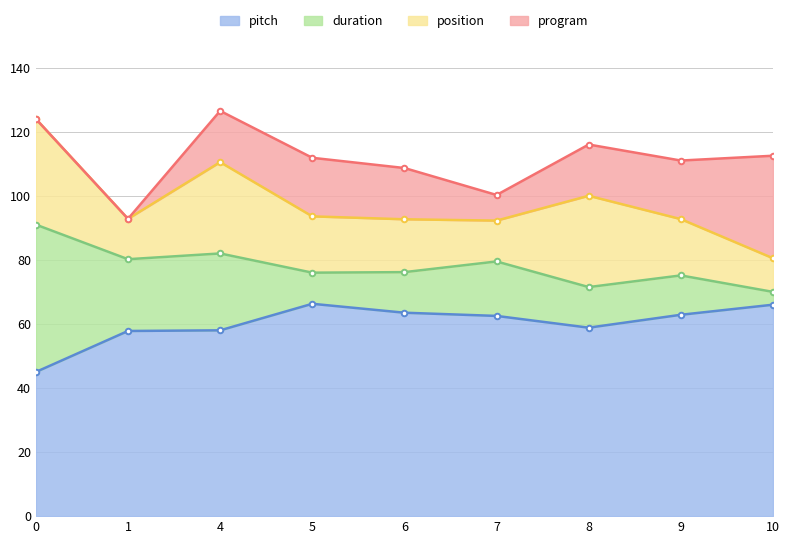

The value of pitch at 0 is 45.0. True or false?

True